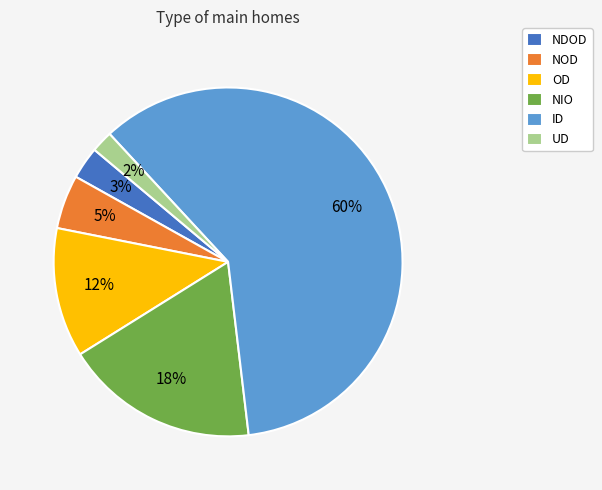

What is the largest slice in the pie chart?

ID